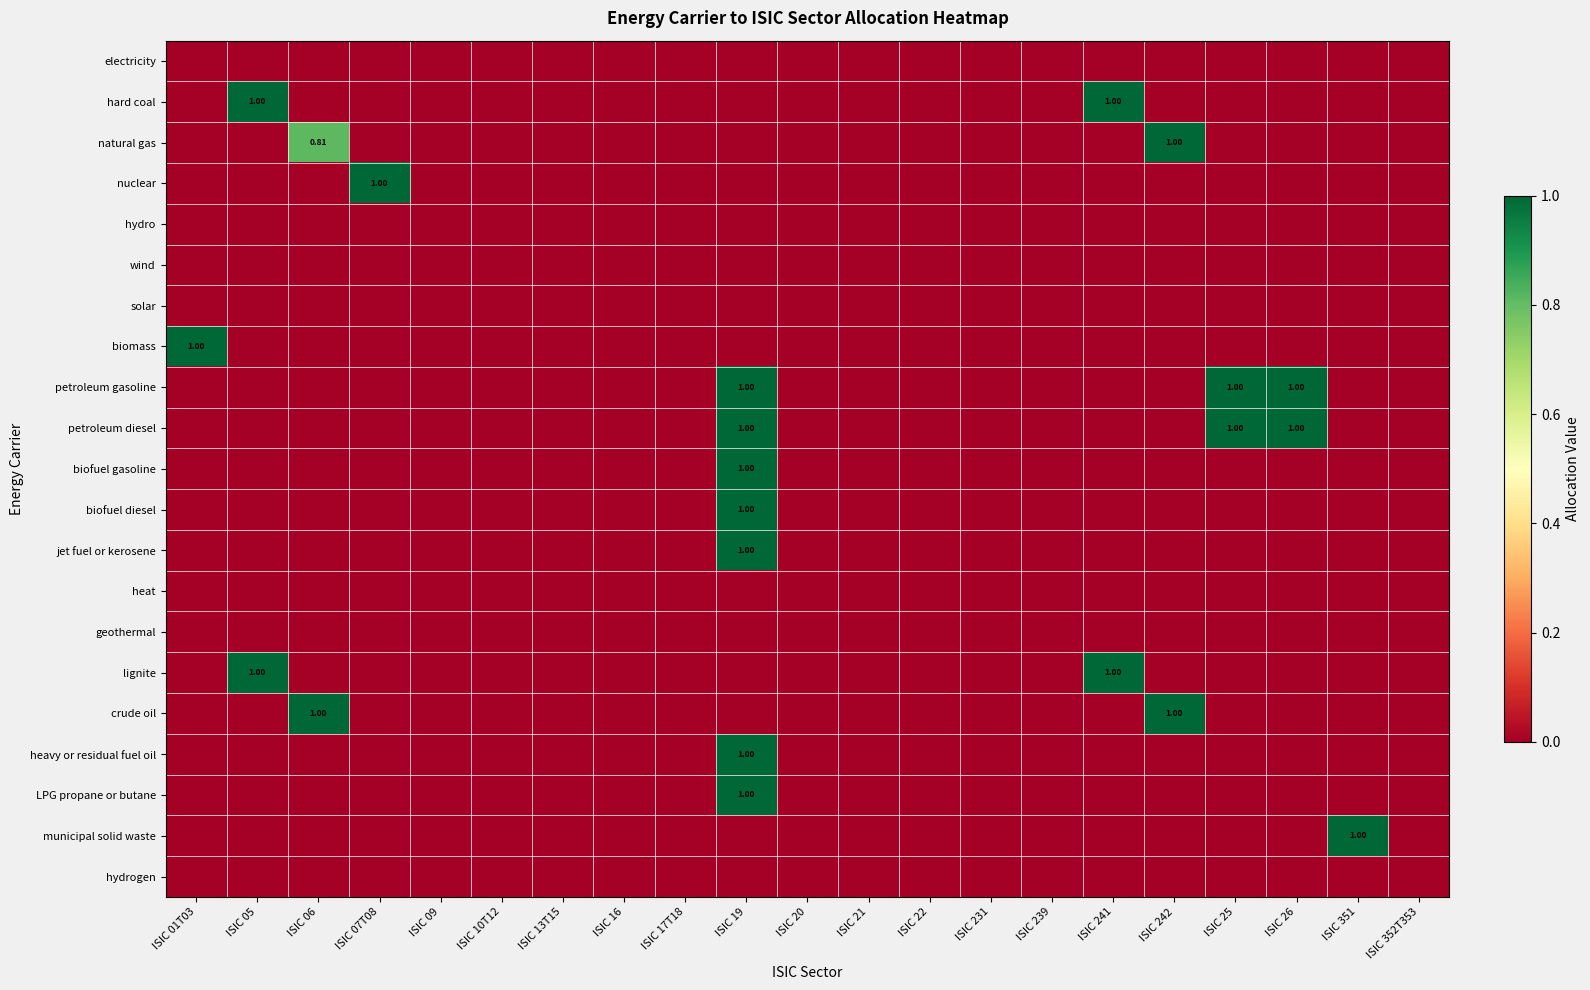

True or false: hydrogen has a value of 0.0 at ISIC 05.

True